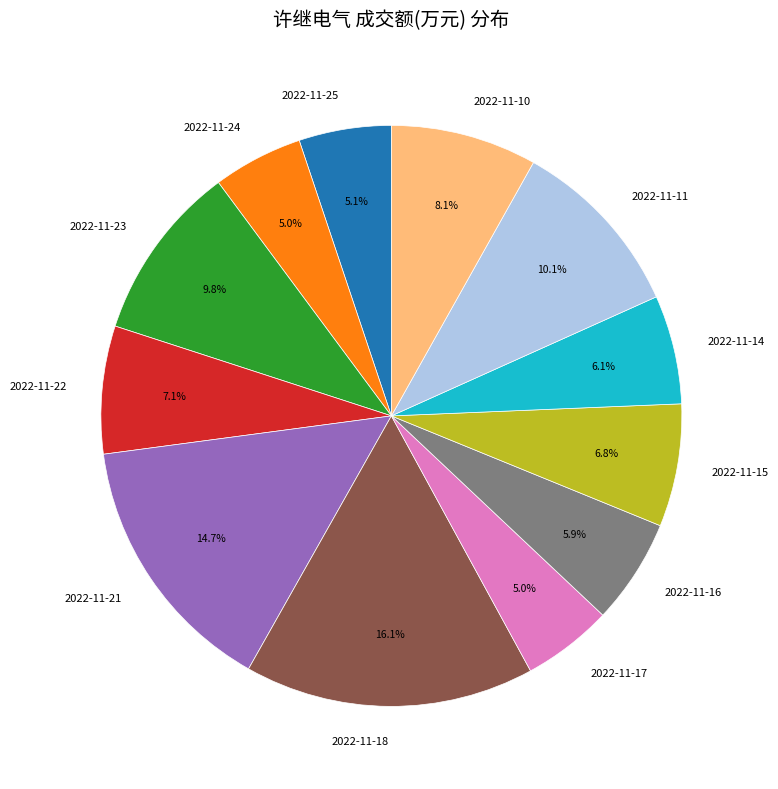

What is the total percentage of 2022-11-23 and 2022-11-16?

15.7%